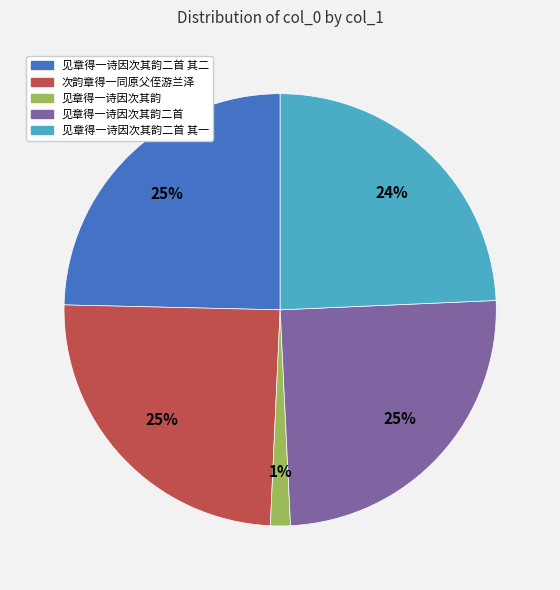

How many slices are in this pie chart?

5